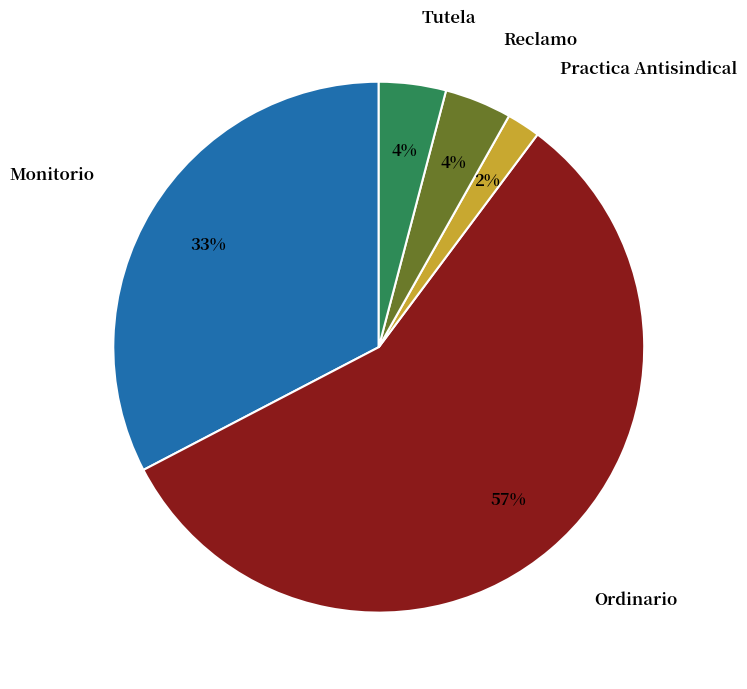

Is there a majority slice in this chart?

Yes